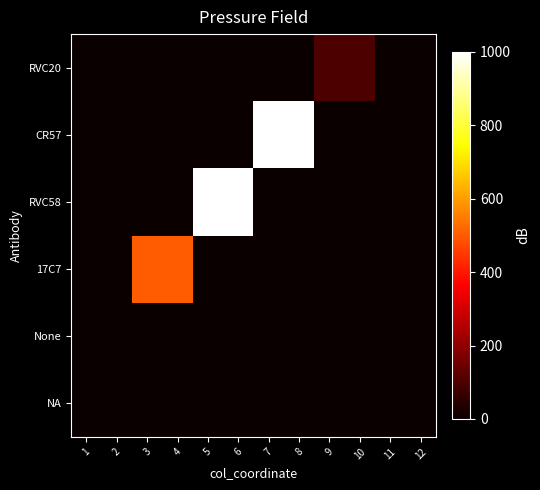

At how many categories does at least one series exceed 932?

4